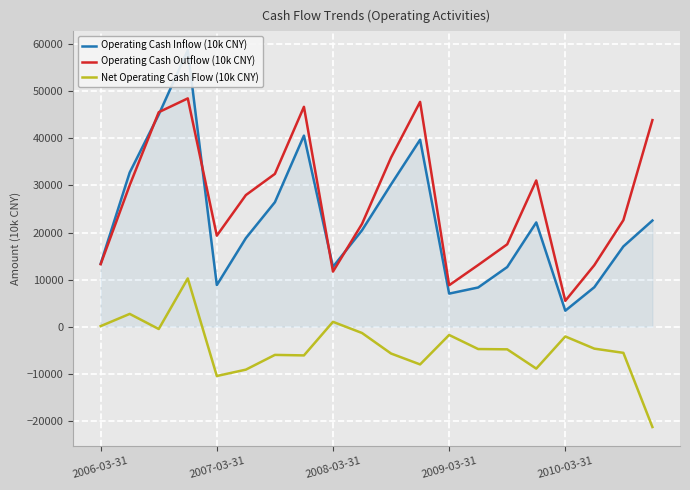

Where is the first local minimum for Operating Cash Outflow (10k CNY)?

2007-03-31